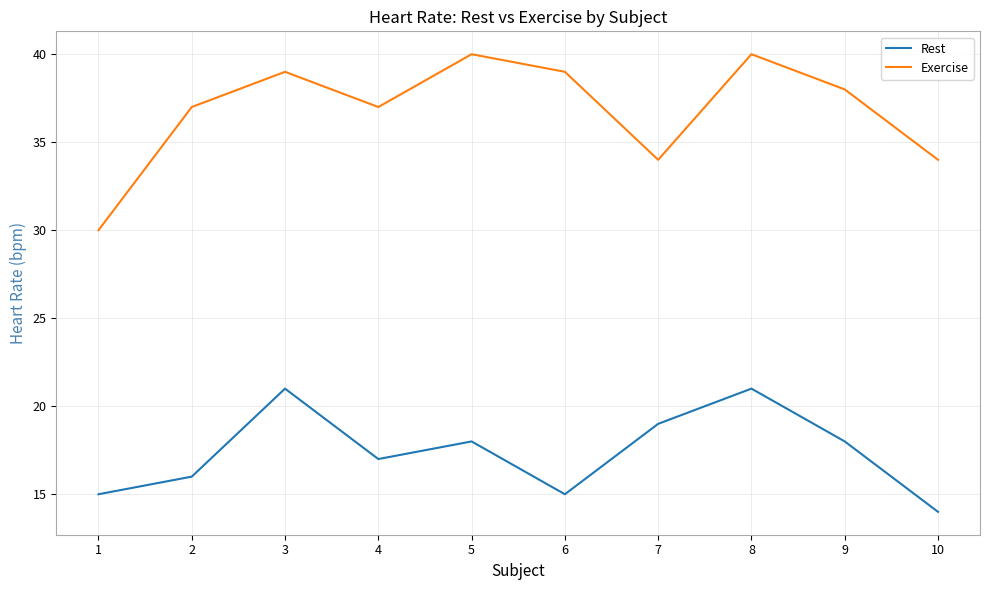

Is it true that Exercise equals 8 at 7?

False